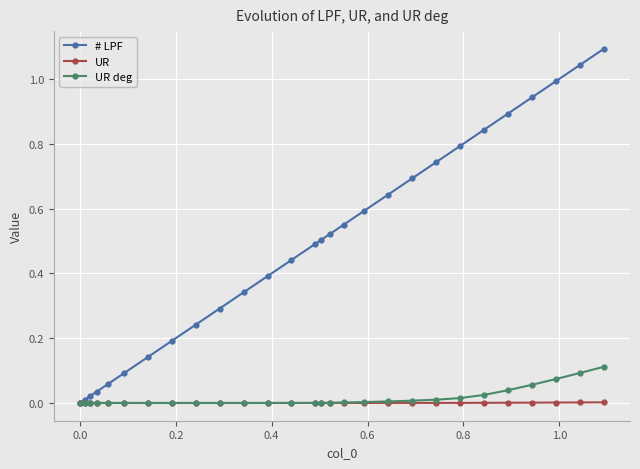

What are all the series names shown in the legend?

# LPF, UR, UR deg